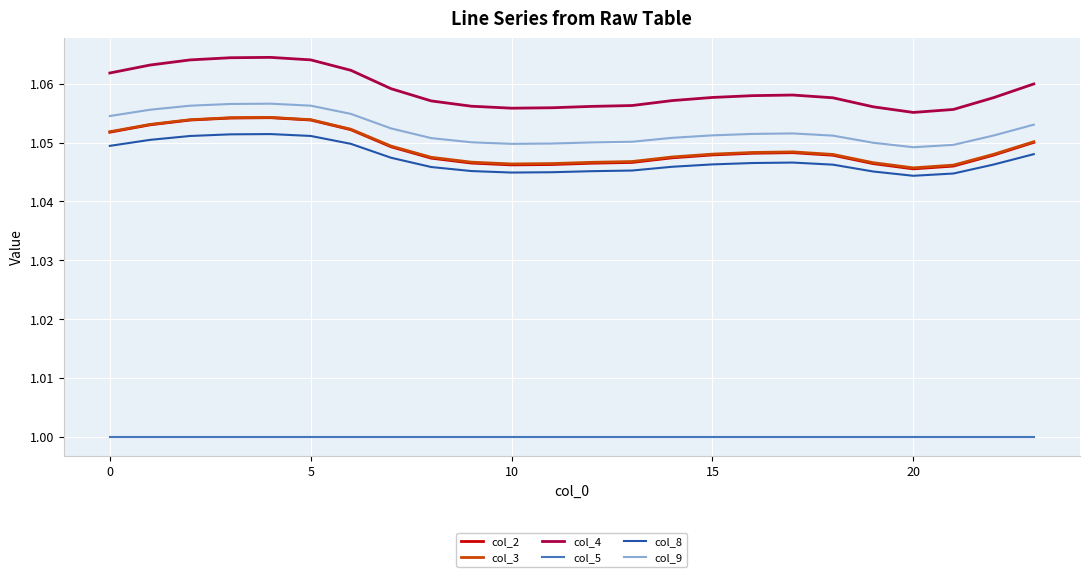

Which series has the largest total across all categories?

col_4